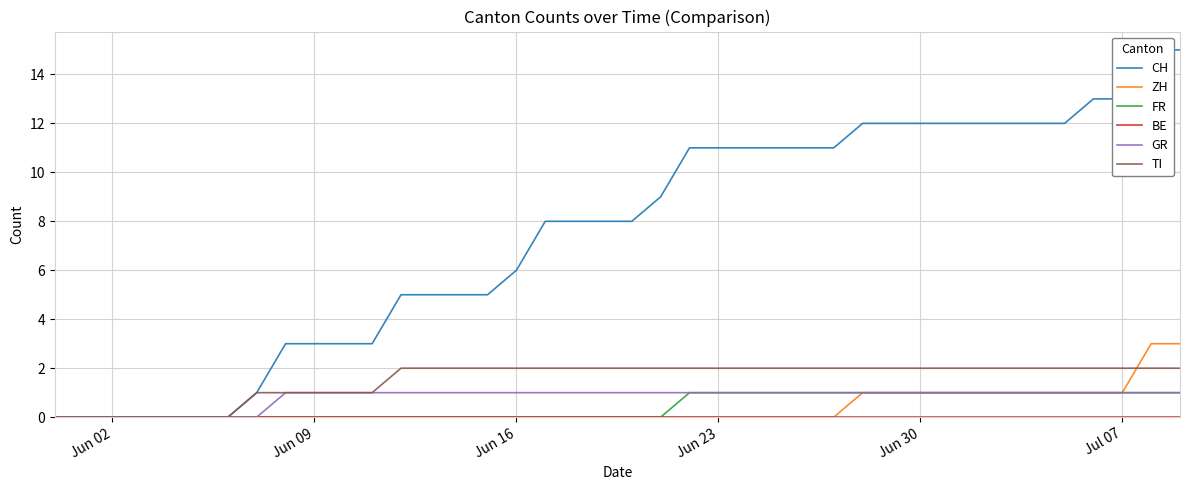

Where is GR nearest to the value 0?

Jun 02